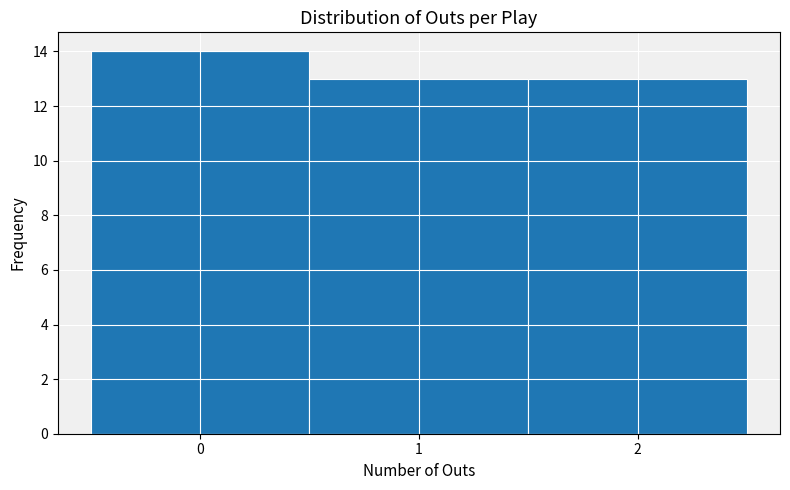

How tall is the bar that spans 0.5 to 1.5 on the x-axis? The values are not printed on the chart, so give them approximately, as read against the axis.

13